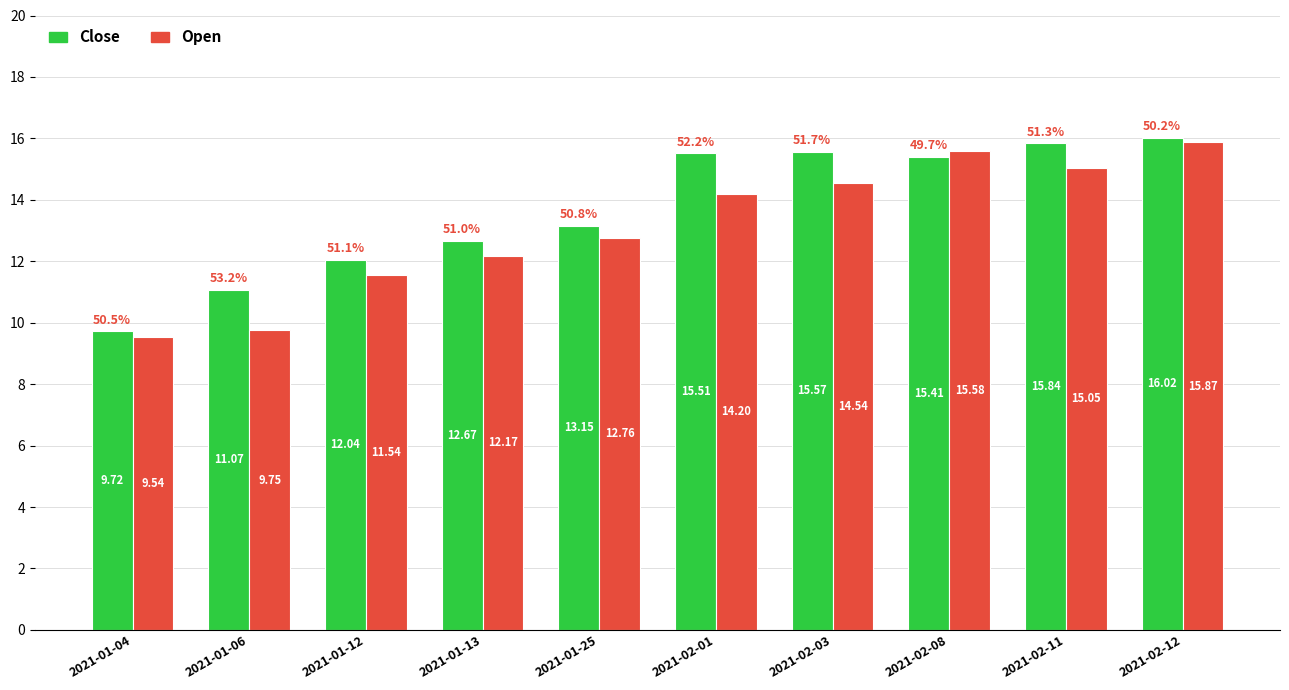

Which category has the highest value across all series?

2021-02-12